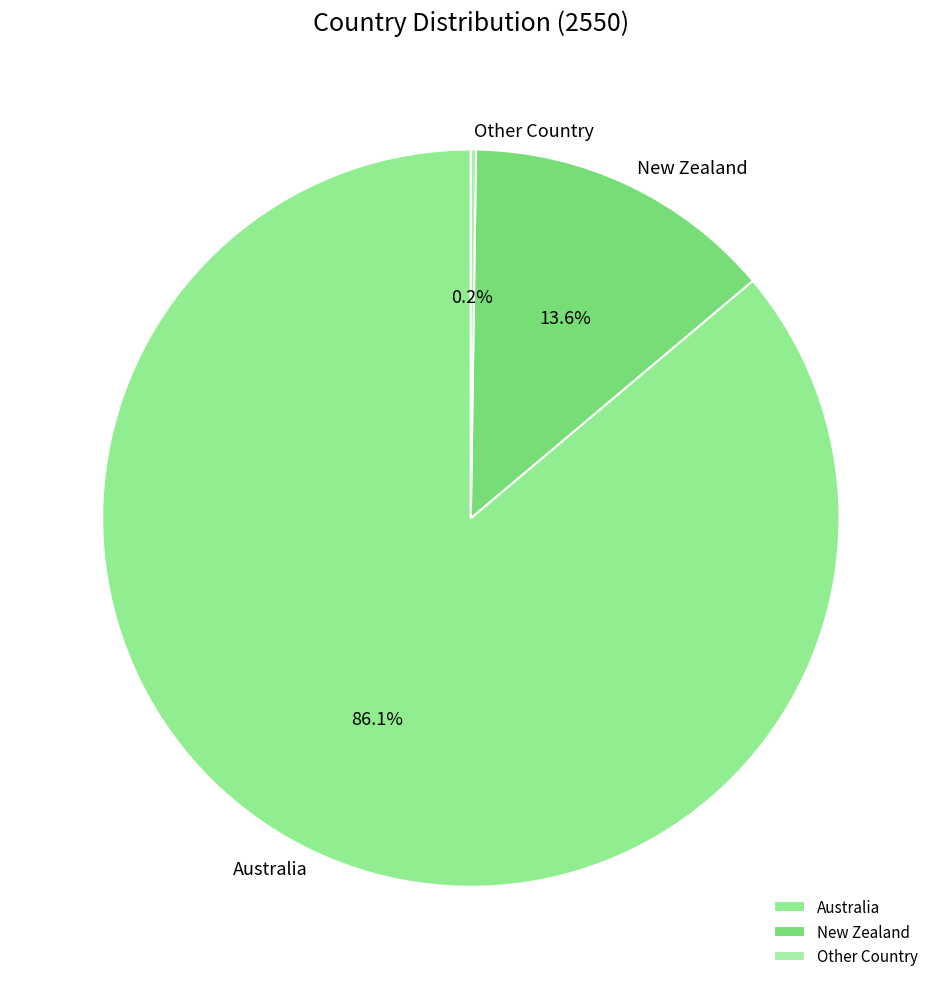

What percentage do New Zealand and Australia together represent?

99.8%